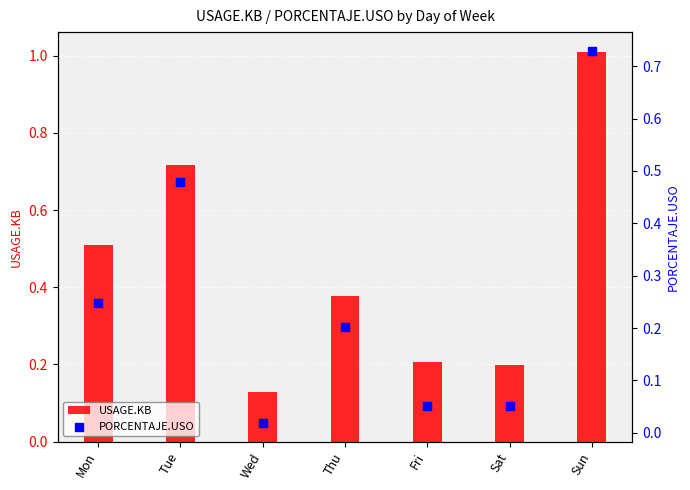

Is the value of USAGE.KB at Mon greater than the value of PORCENTAJE.USO at Fri?

Yes